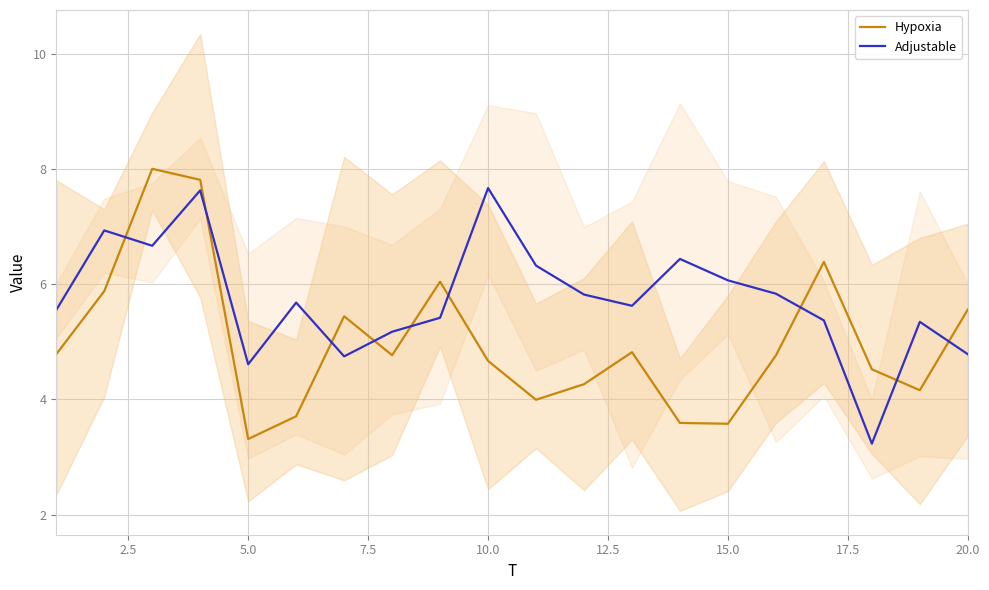

Is this an area chart (filled region under the line)?

No